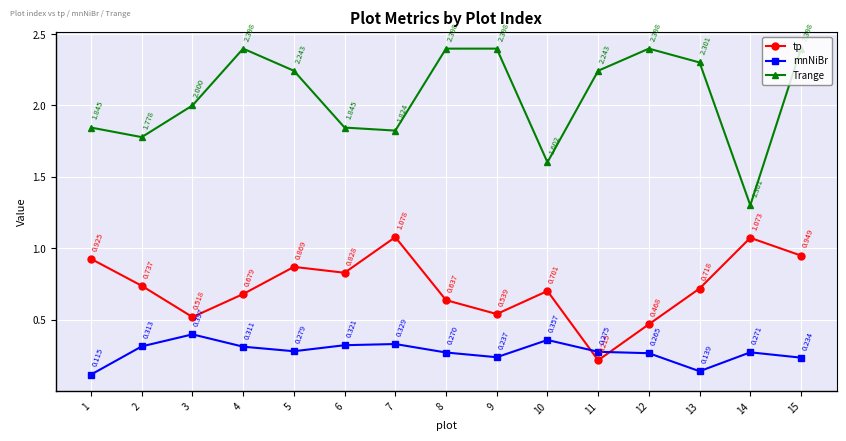

Where is mnNiBr nearest to the value 0?

1